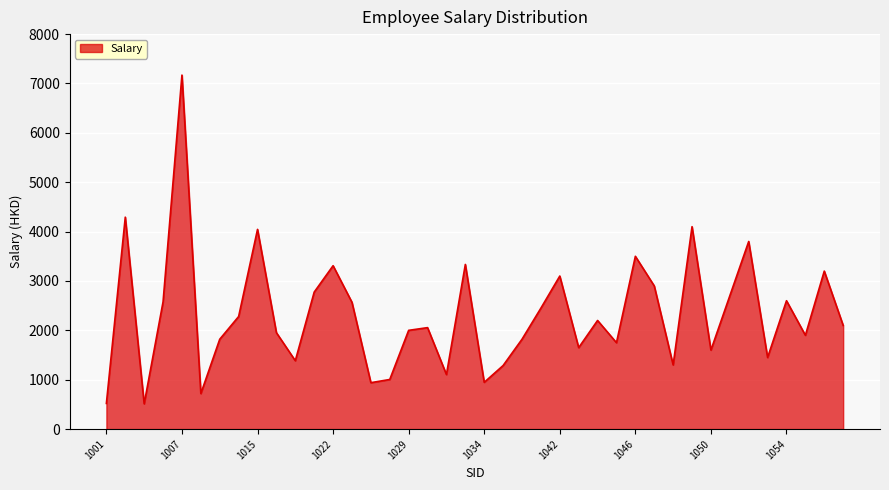

True or false: the data has more than 0 interior local peaks.

True